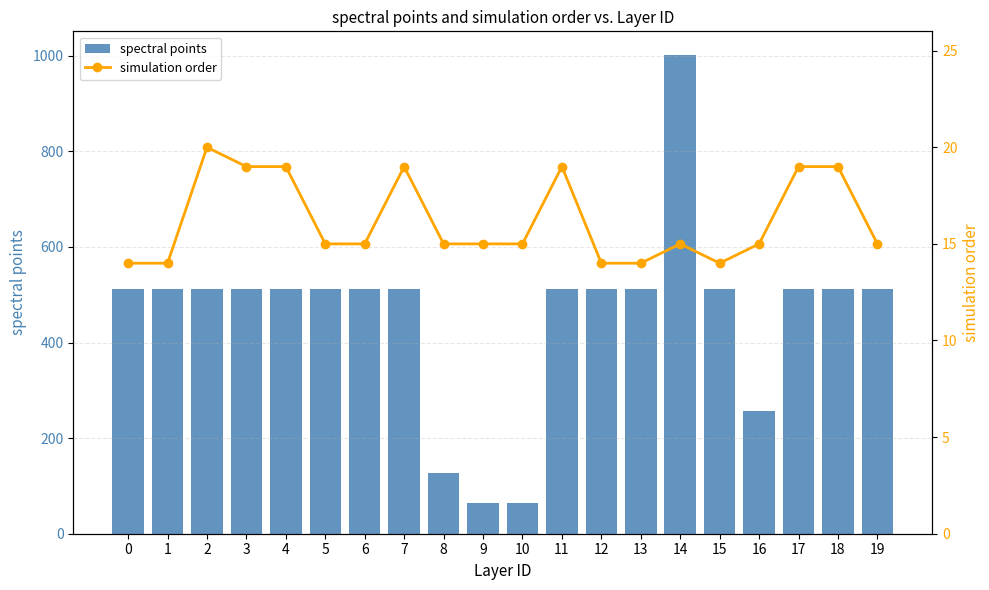

List the series in order of their peak value, lowest first.

simulation order, spectral points